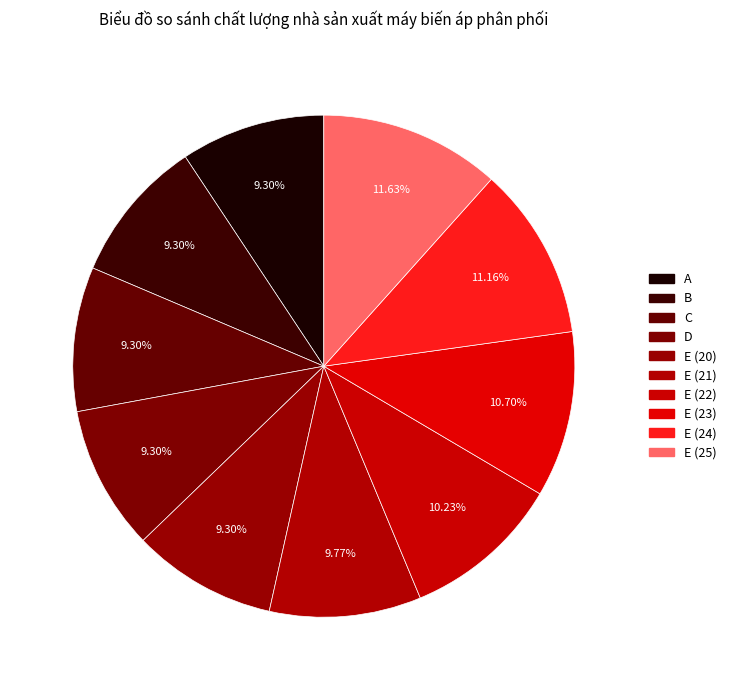

Count the number of slices in the pie.

10